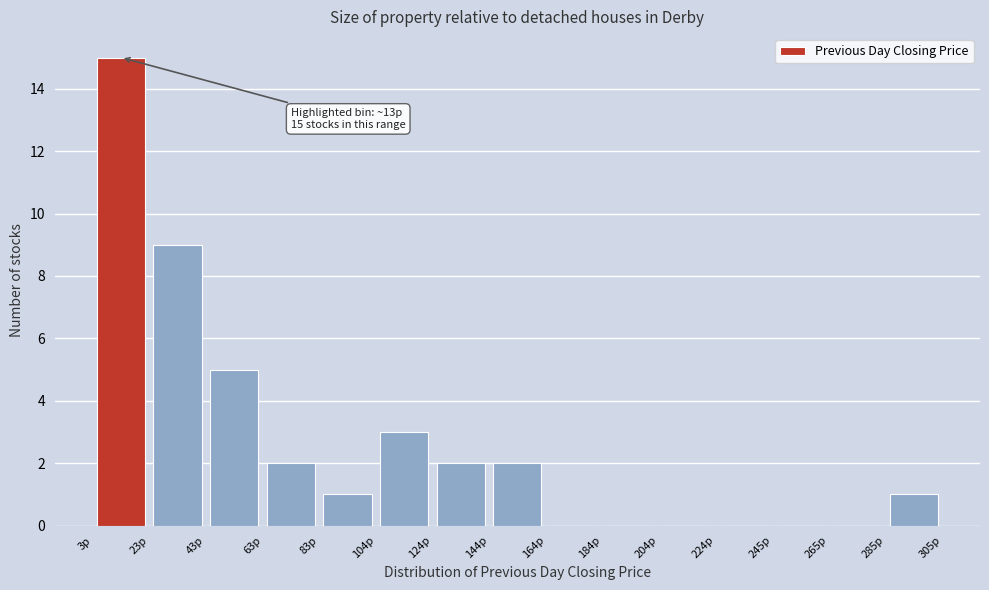

Over which range of the x-axis is the bar tallest?

5 to 25